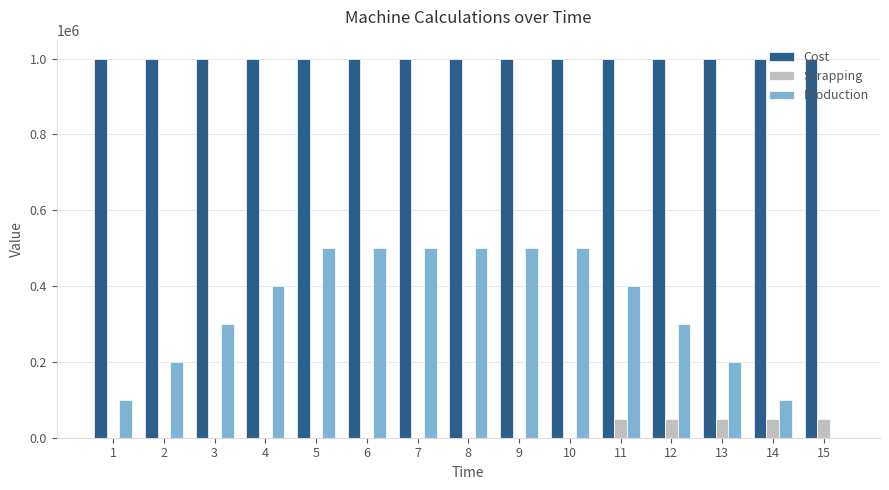

The Production series shows 200000 at 2. True or false?

True